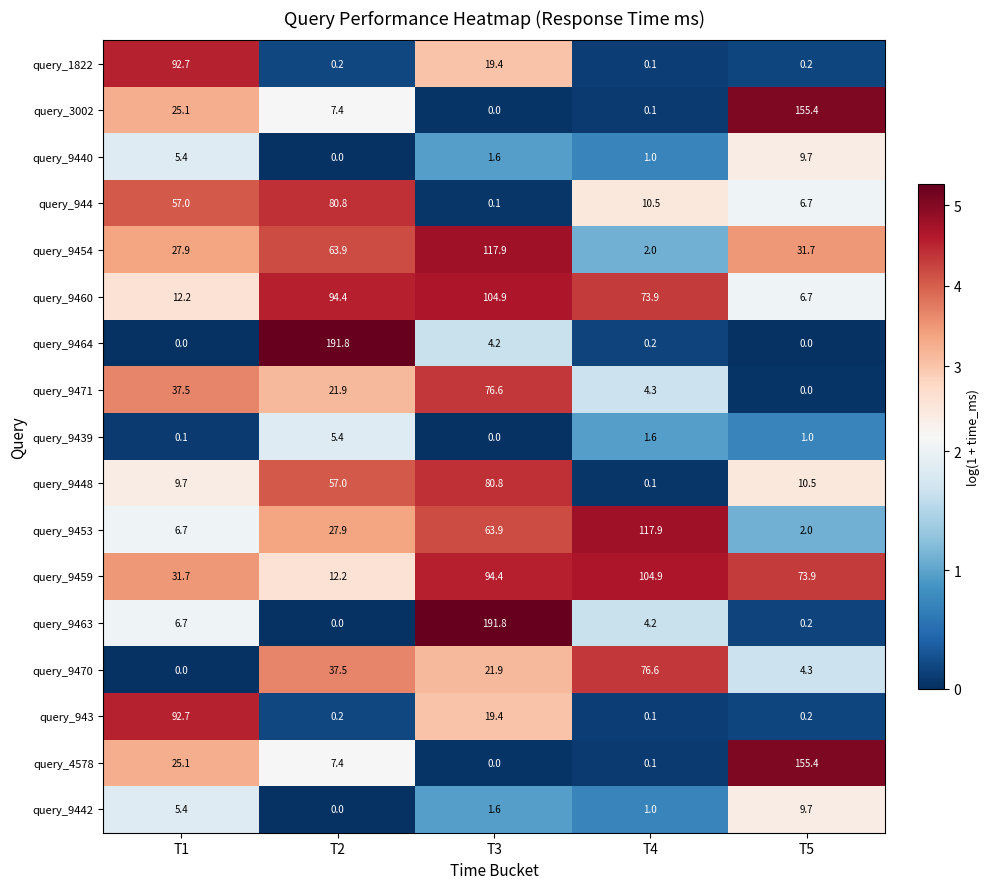

What is the total value across all series at T3?

798.5